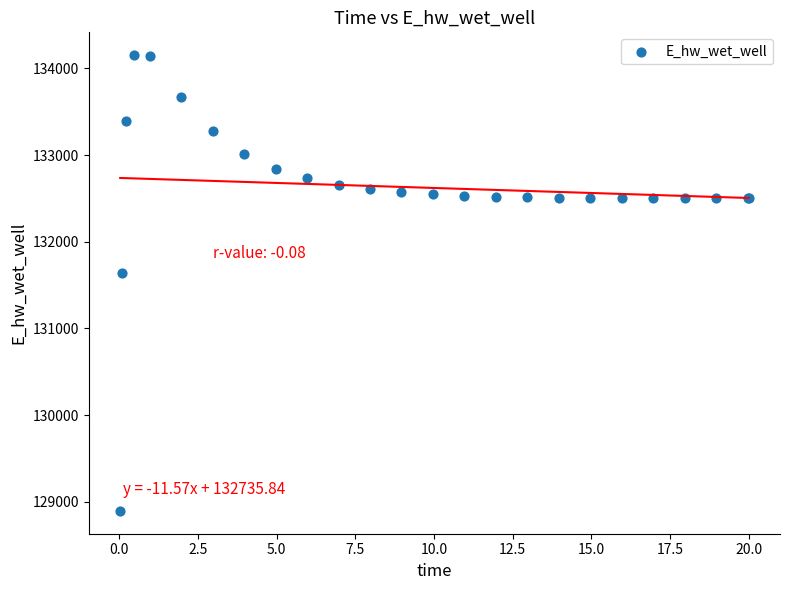

What Y value in the scatter plot is closest to 131523?

131636.6